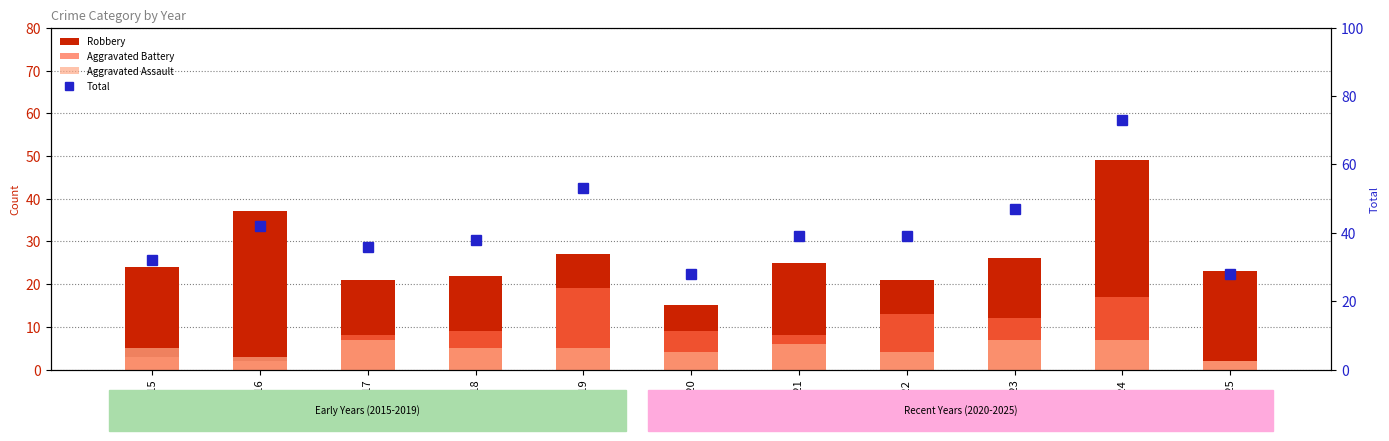

At which label does Total reach its minimum?

2020